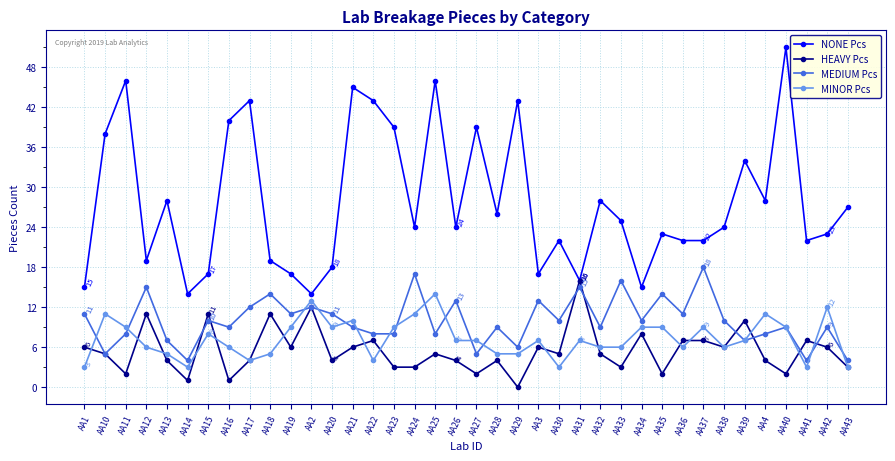

True or false: MEDIUM Pcs and NONE Pcs intersect in this chart.

False